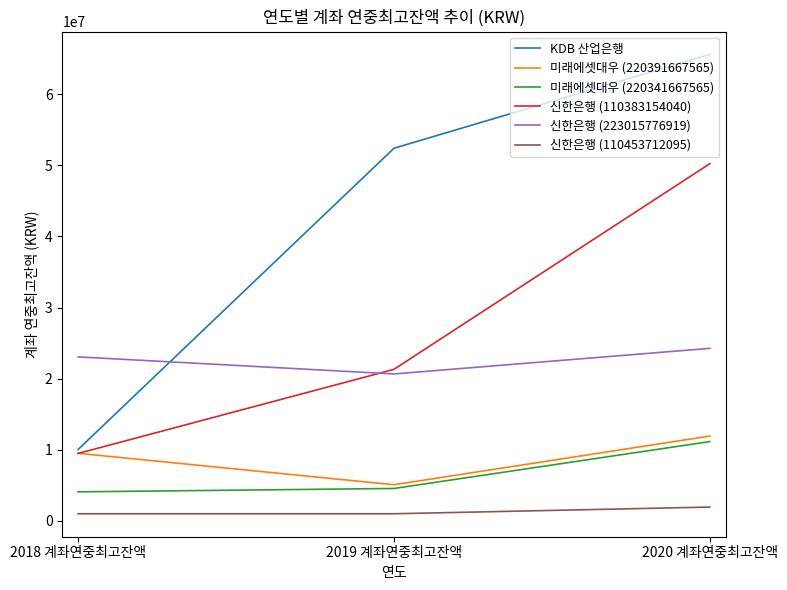

At which label does KDB 산업은행 reach its minimum?

2018 계좌연중최고잔액